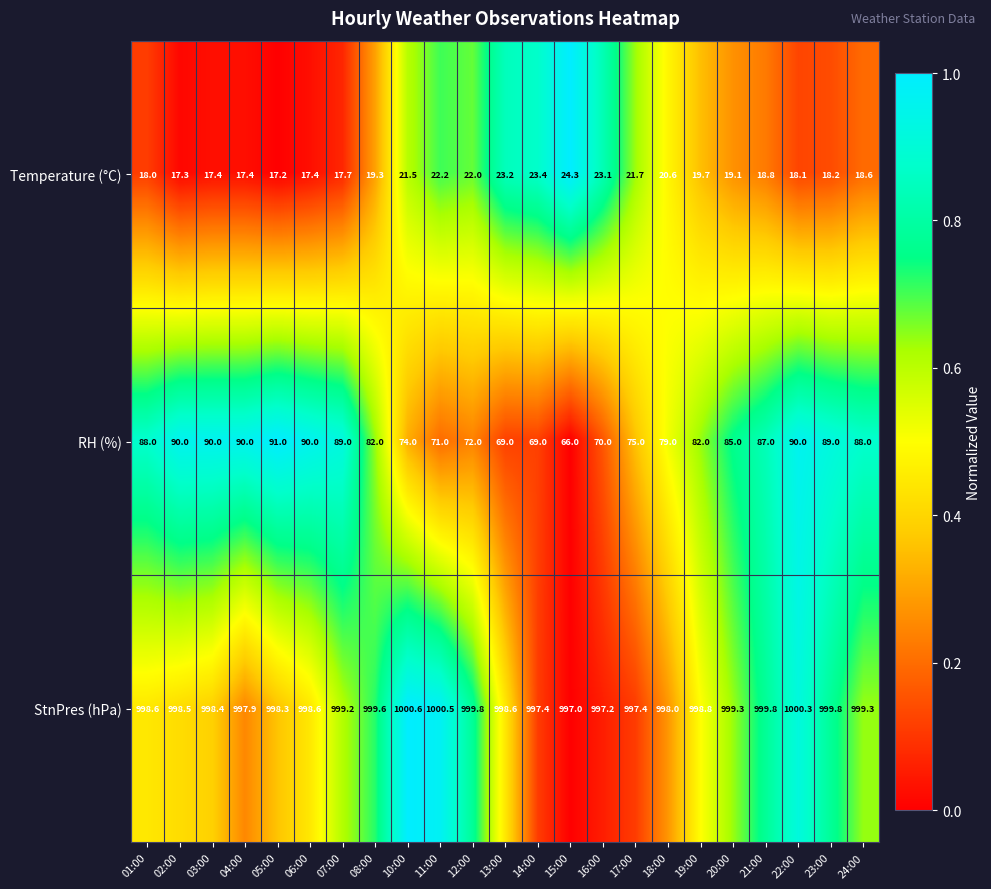

What is the average value of the RH (%) series?

81.6